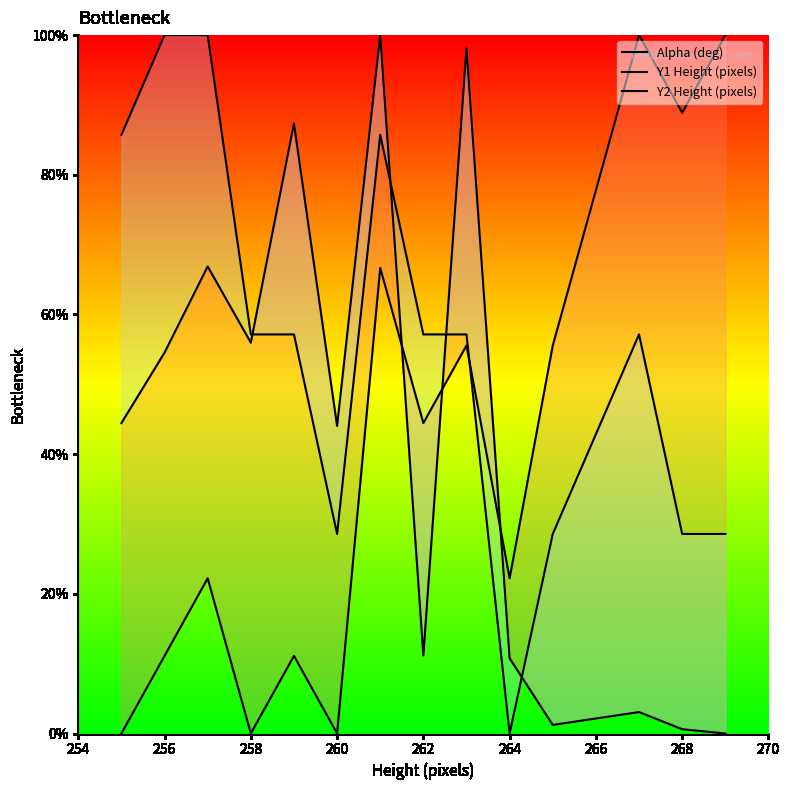

What is the label of the 2nd point from the left?

256